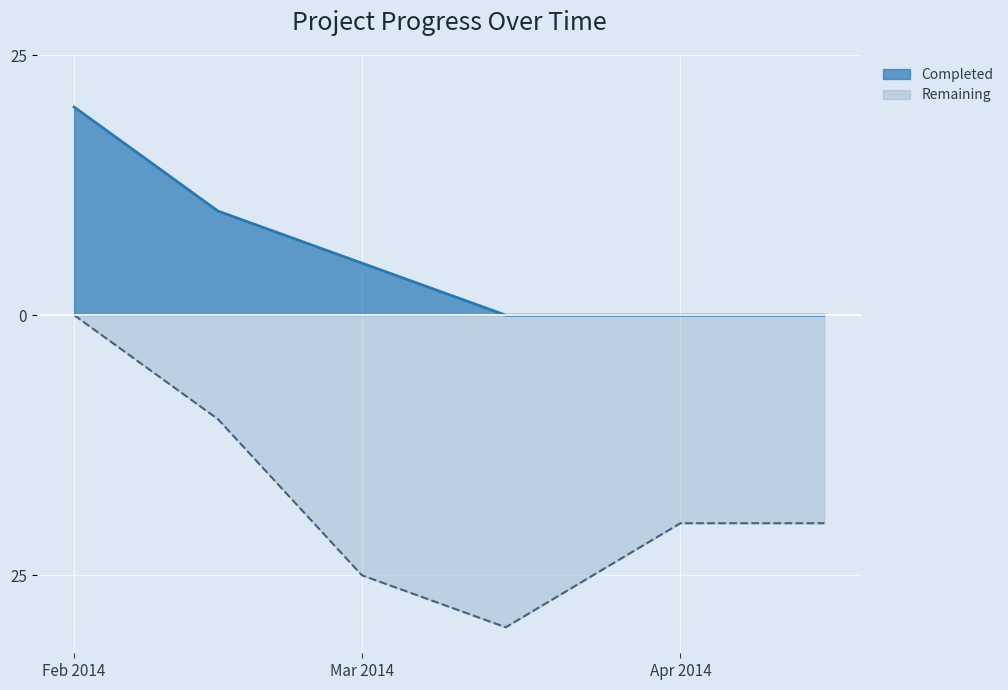

What are all the series names shown in the legend?

Completed, Remaining